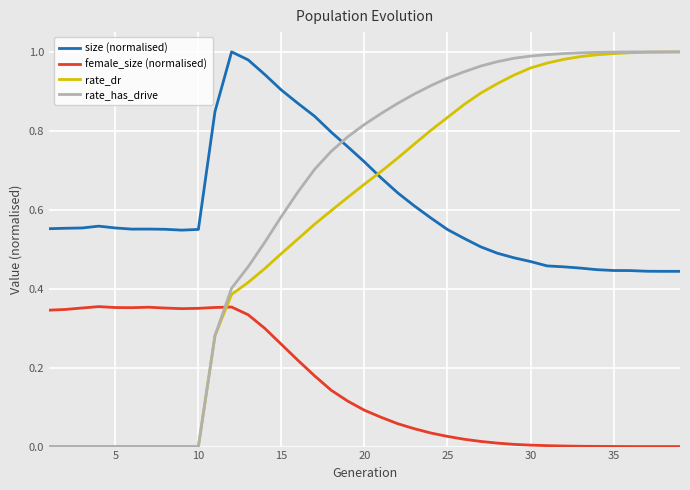

What is the sum of all rate_dr values?

22.3